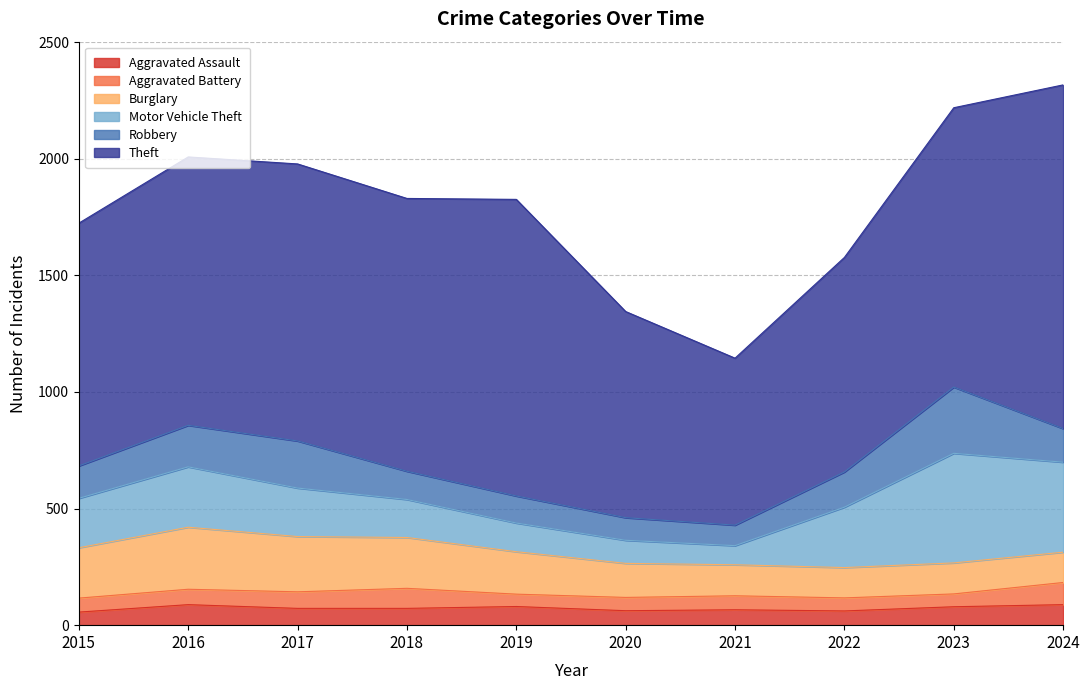

Where is the first local maximum for Robbery?

2017